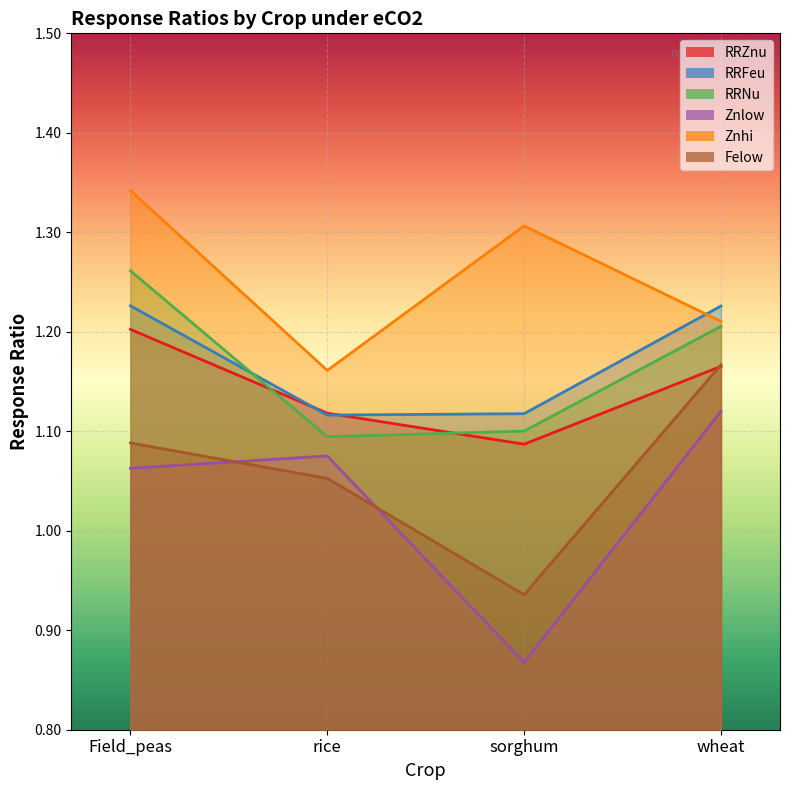

What is the total value across all series at rice?

6.6